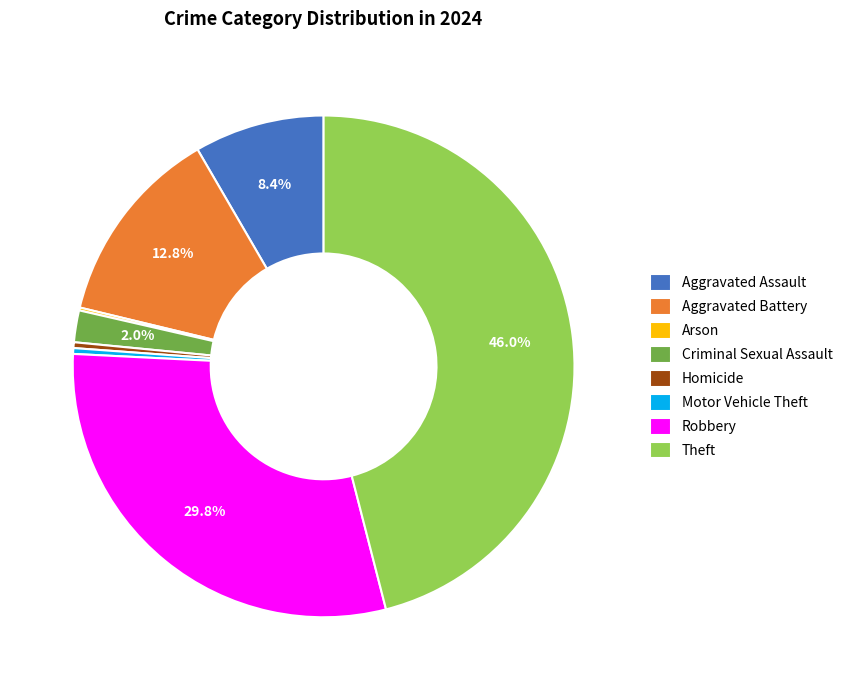

To the nearest percent, what percentage of the pie is Criminal Sexual Assault?

2%